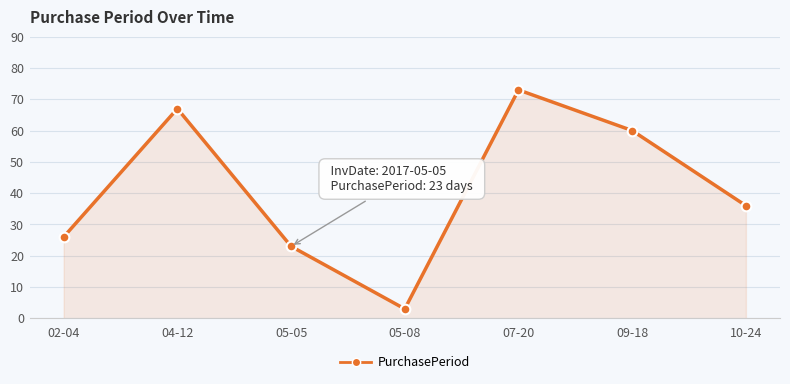

At which label is the value closest to 38?

10-24